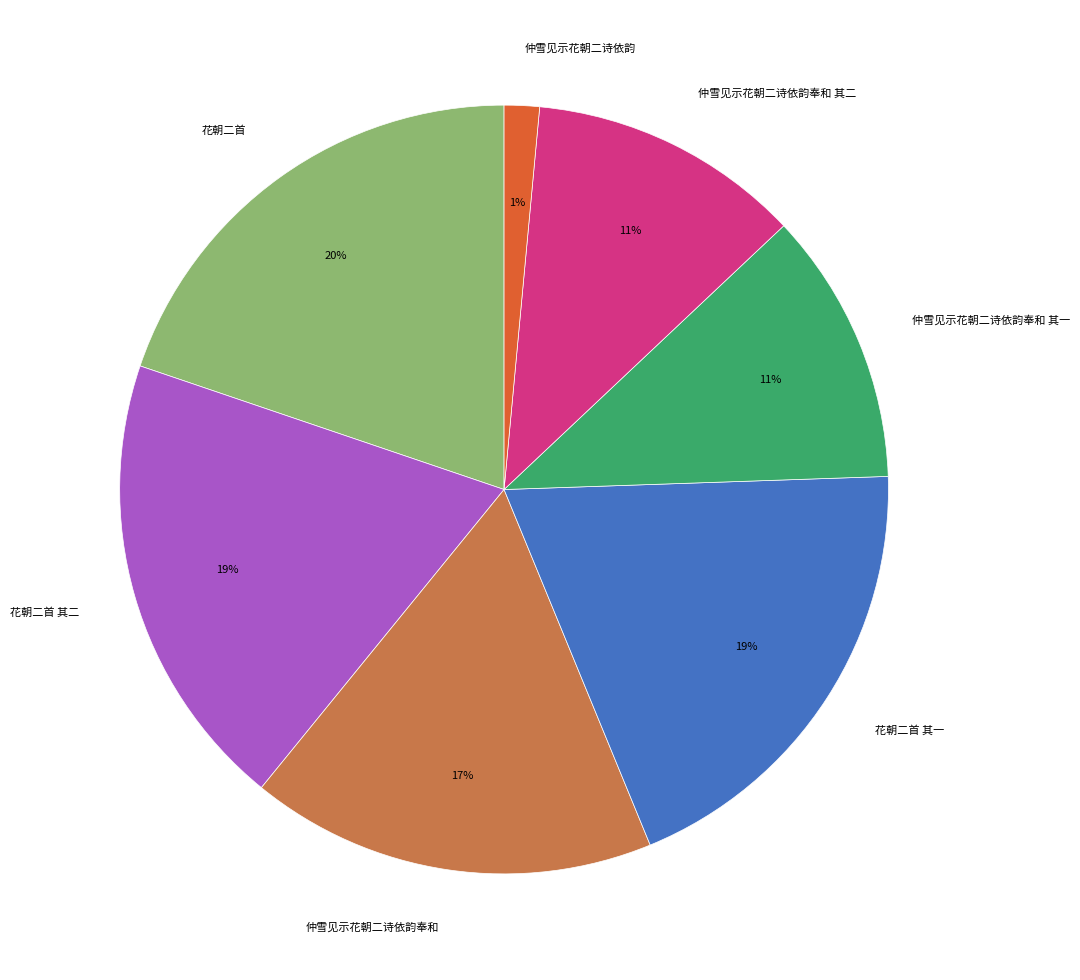

How many slices are in this pie chart?

7